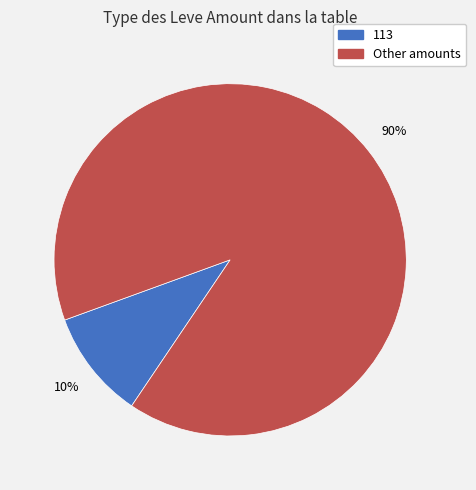

Is there a majority slice in this chart?

Yes